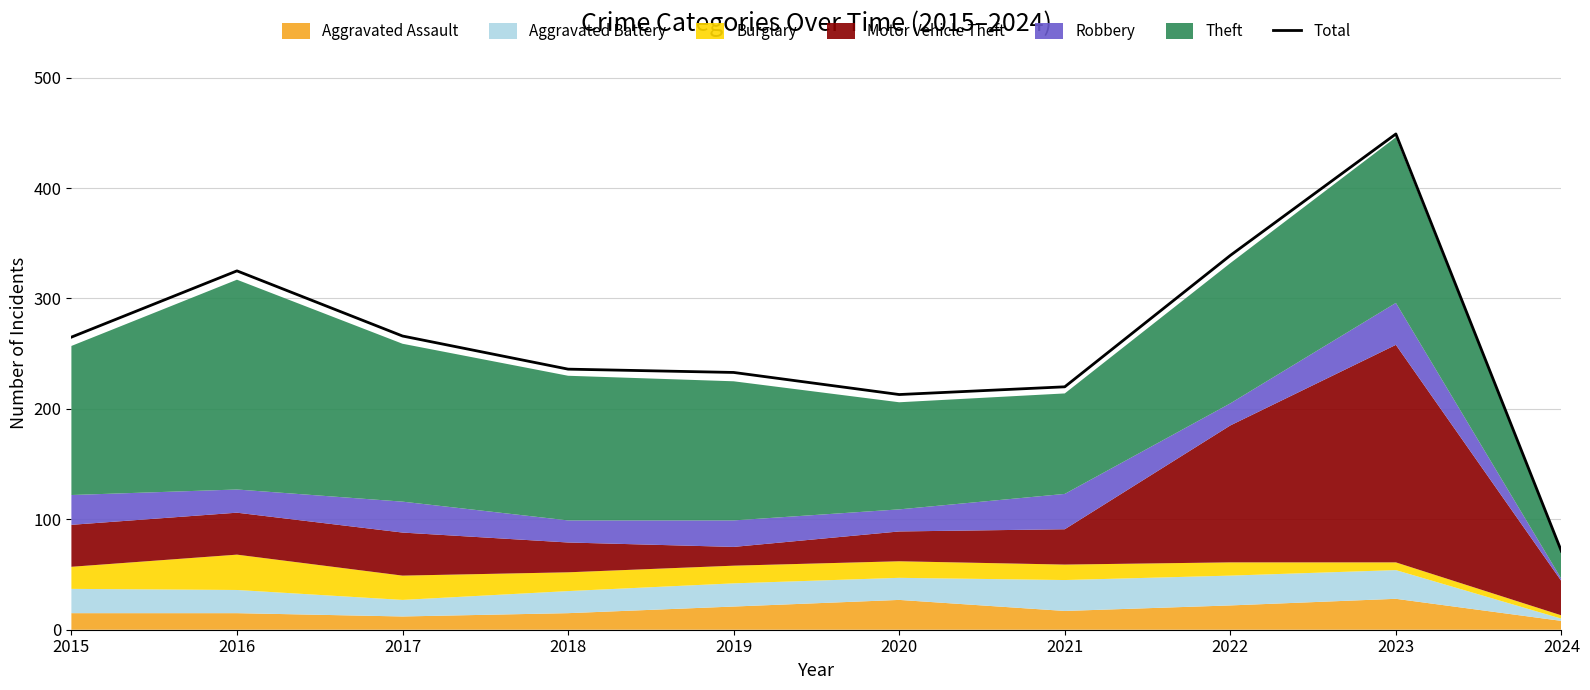

What is the maximum value shown in the chart?

449